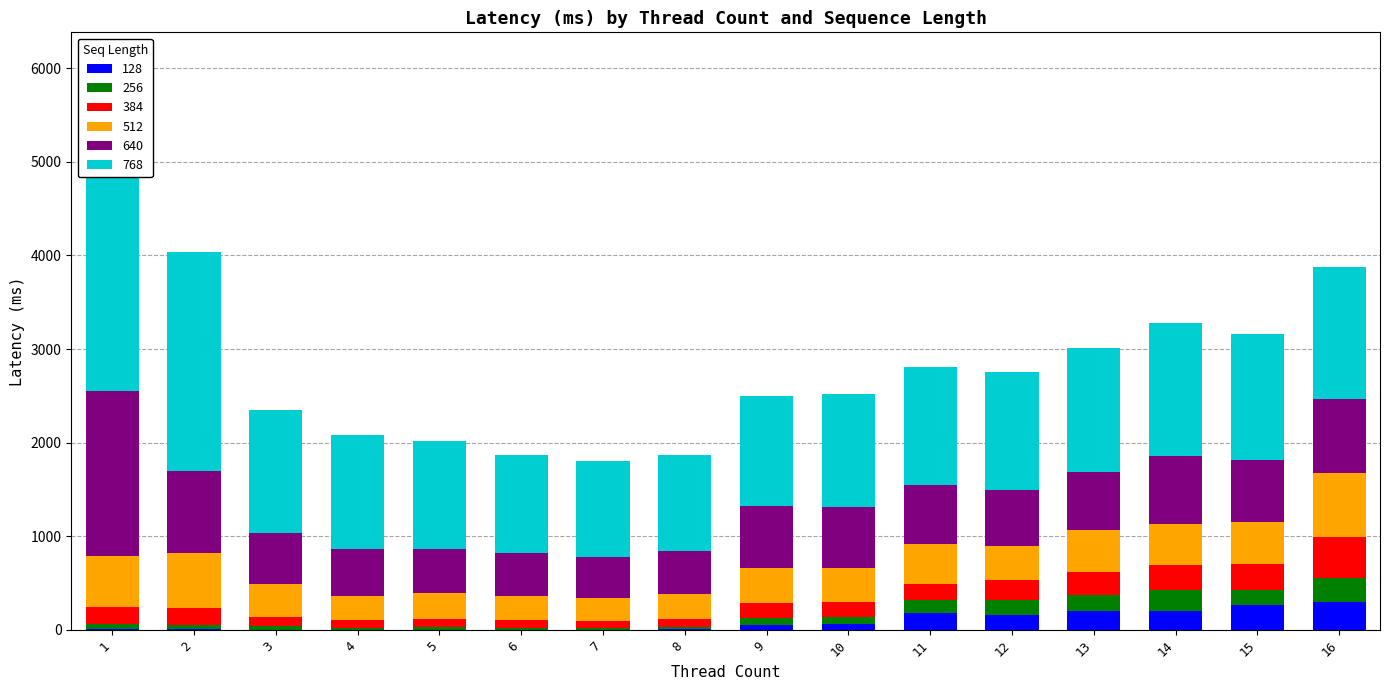

What is the value of the 512 bar at the 15th from the left?

444.0